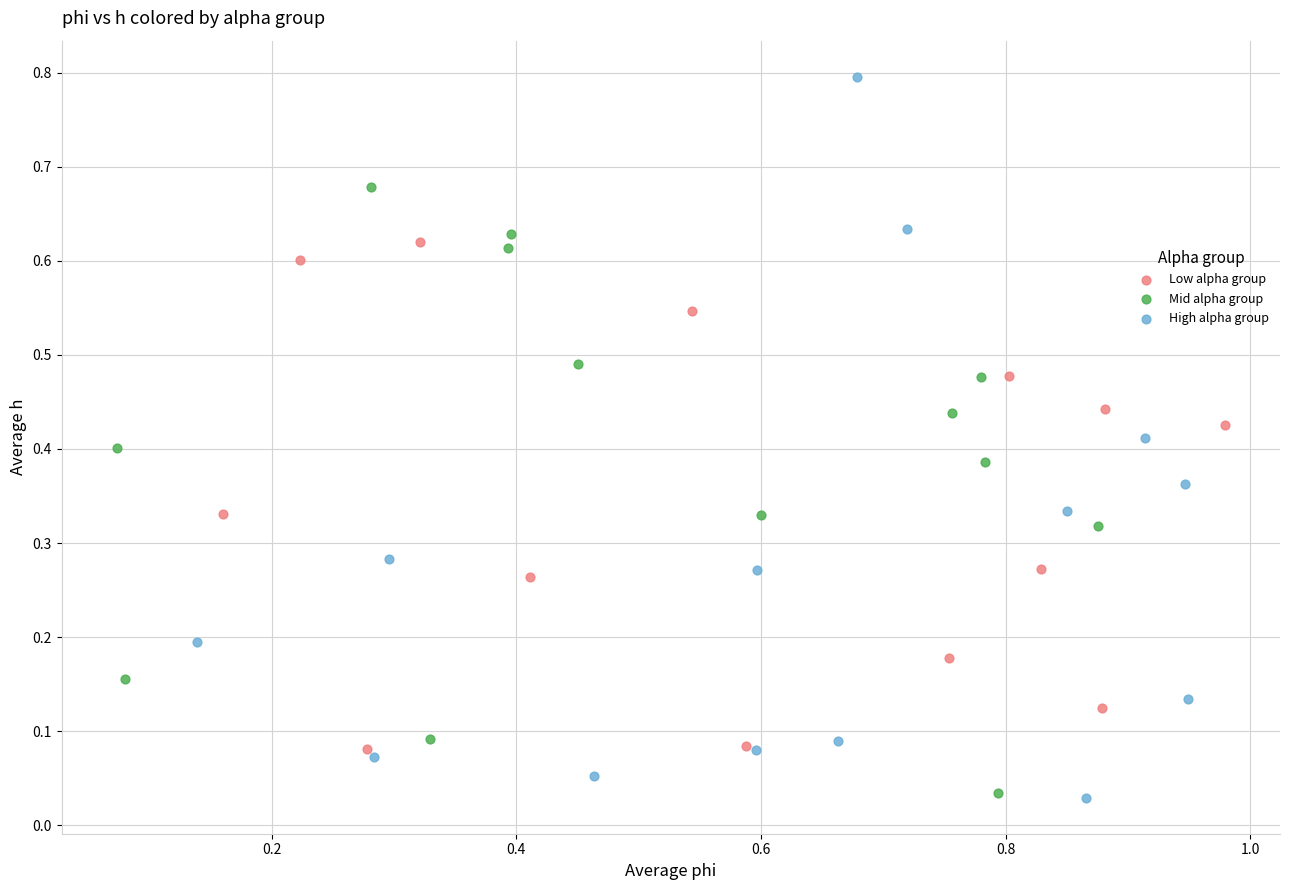

What are all the series names shown in the legend?

Low alpha group, Mid alpha group, High alpha group